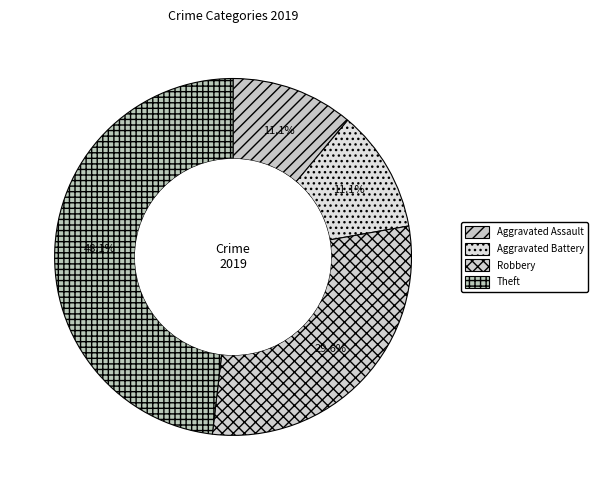

To the nearest percent, what is the average slice percentage?

25%